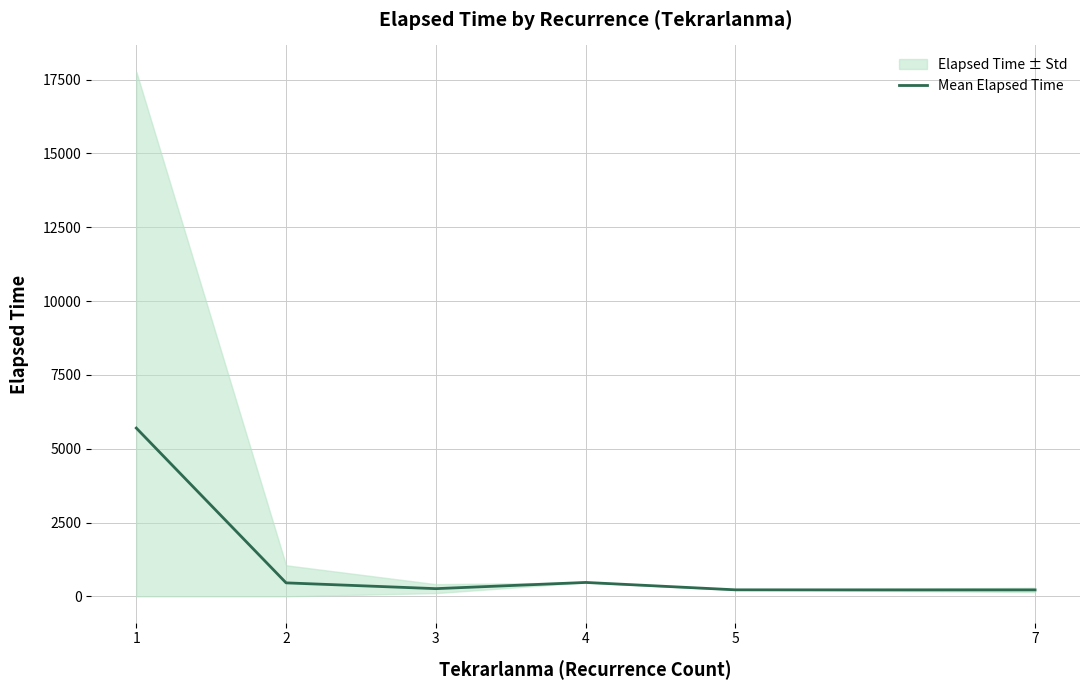

What is the greatest value displayed?

5697.9